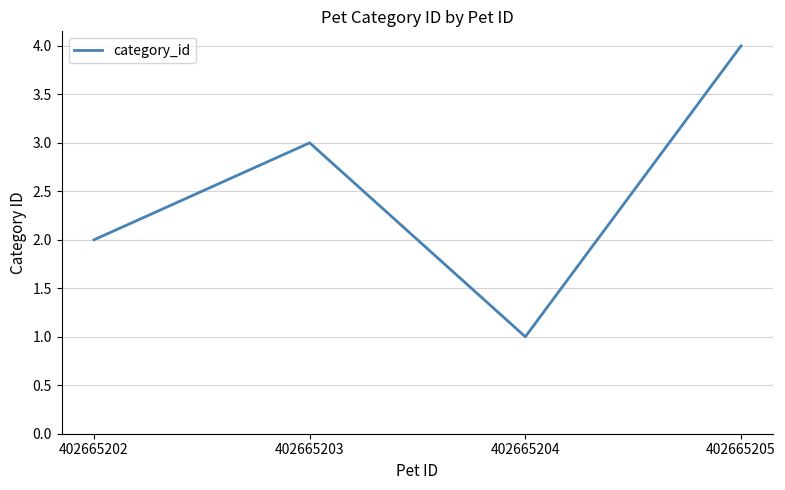

List the labels in order of value, smallest first.

402665204, 402665202, 402665203, 402665205